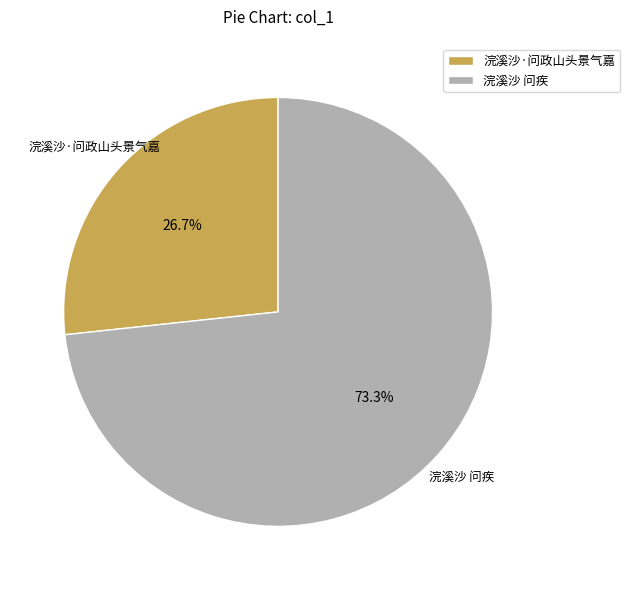

Which slice represents more than half of the pie?

浣溪沙 问疾